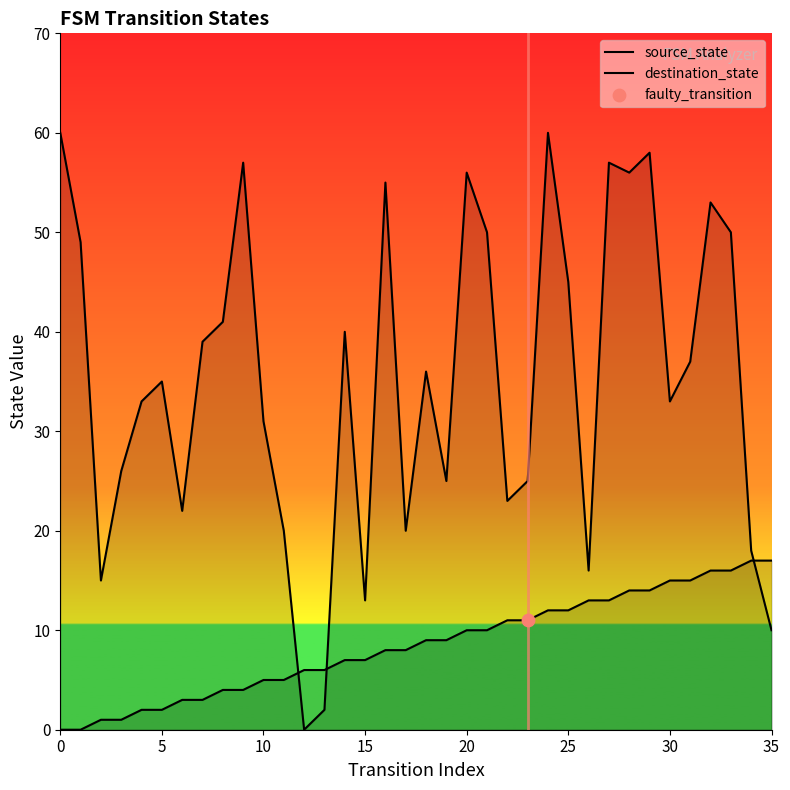

At which category is the sum across all series the highest?

24